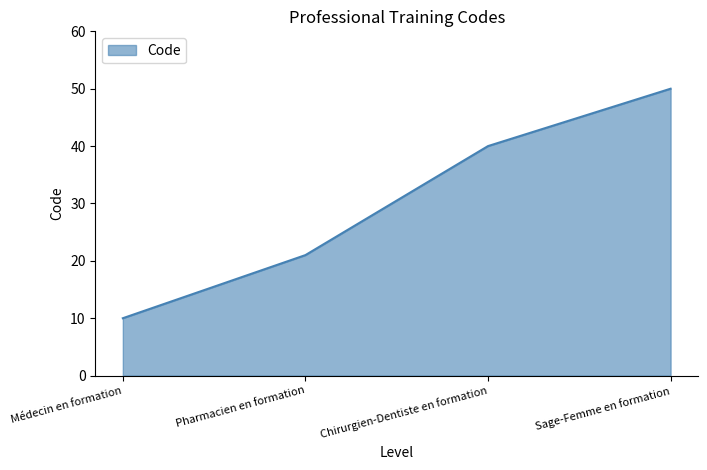

What value does the data have at Pharmacien en formation, to the nearest 5?

20